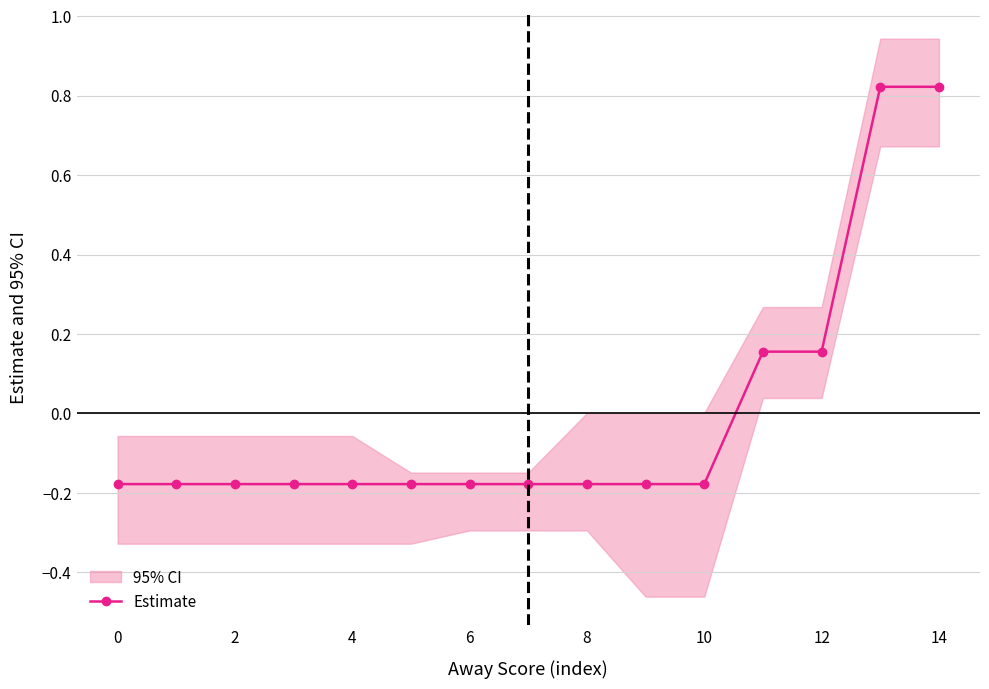

At which label is the value closest to 0?

11